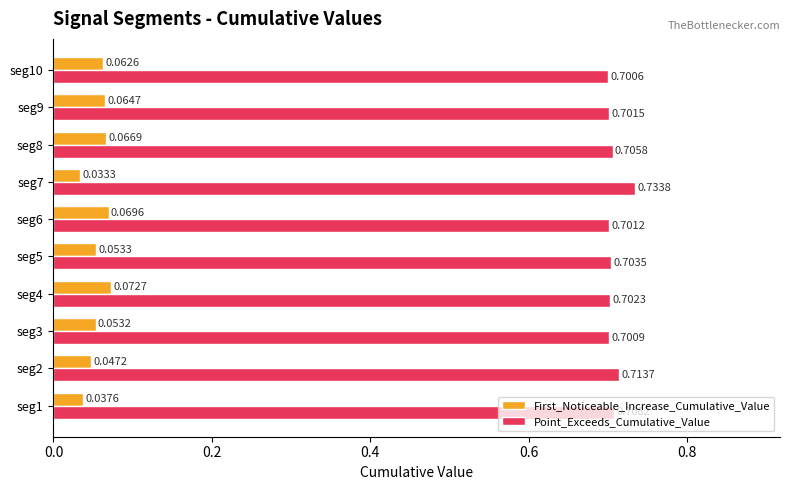

Which series changed the most between seg5 and seg9?

First_Noticeable_Increase_Cumulative_Value